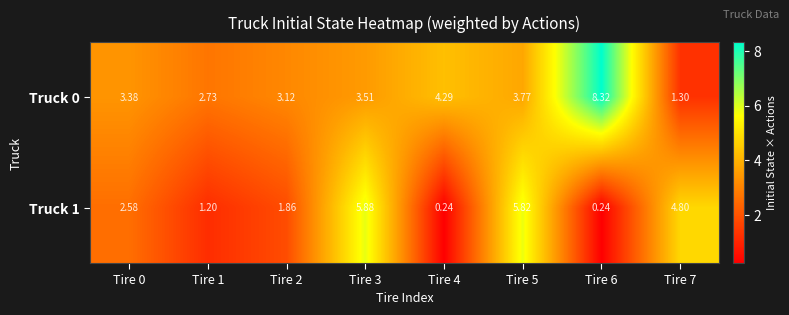

What is the spread (max minus min) of values at Tire 0?

0.8